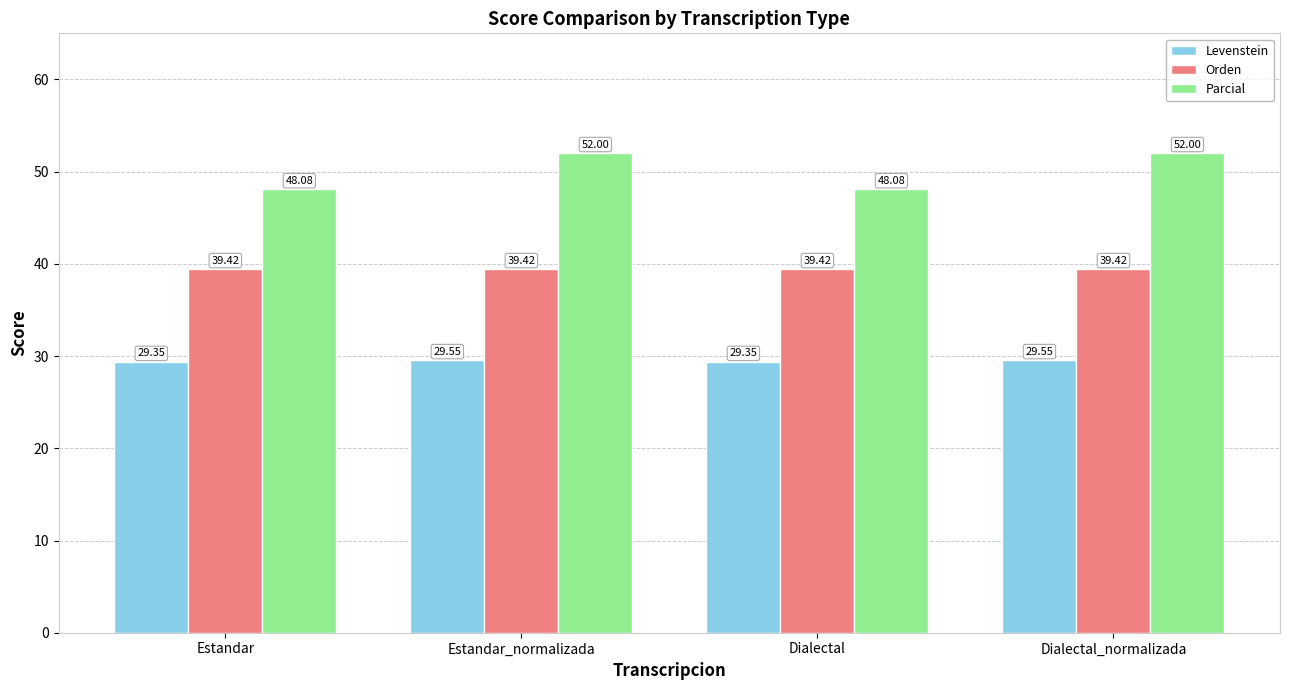

What are all the series names shown in the legend?

Levenstein, Orden, Parcial